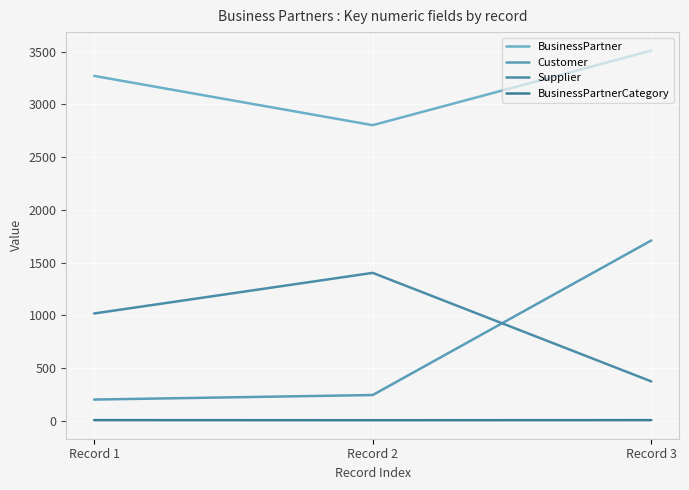

List the labels in order of BusinessPartner value, smallest first.

Record 2, Record 1, Record 3